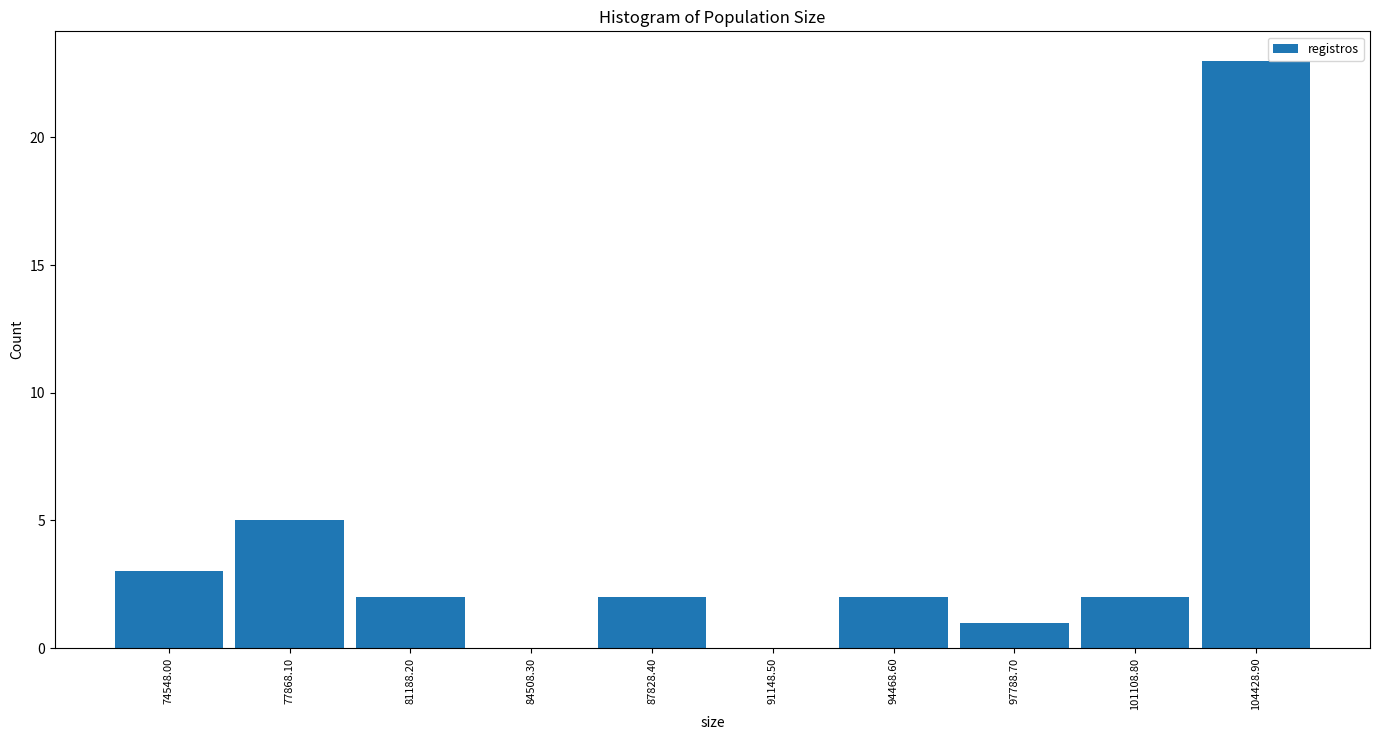

Reading left to right, transcribe all the data shown in this chart.

74548.00=3	77868.10=5	81188.20=2	84508.30=0	87828.40=2	91148.50=0	94468.60=2	97788.70=1	101108.80=2	104428.90=23